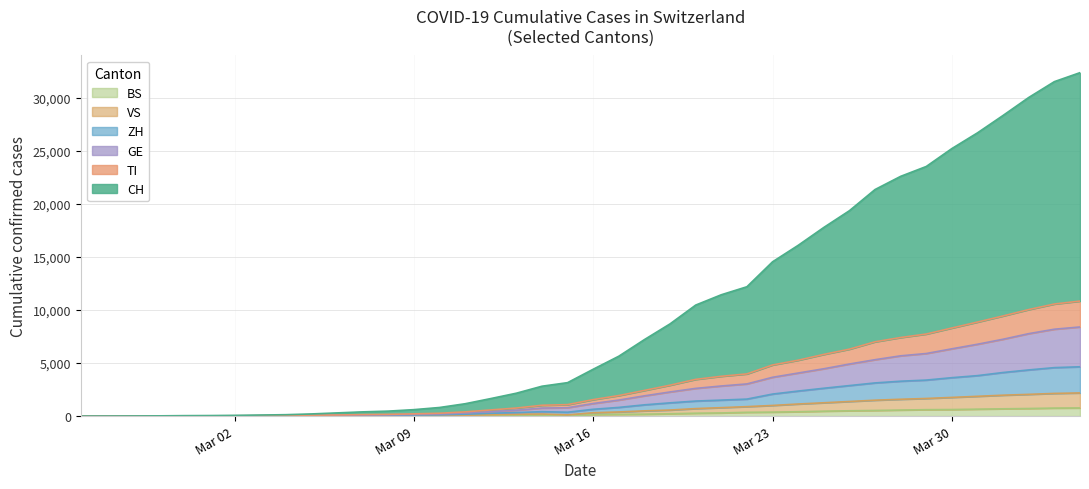

Which series has the widest spread of values?

CH